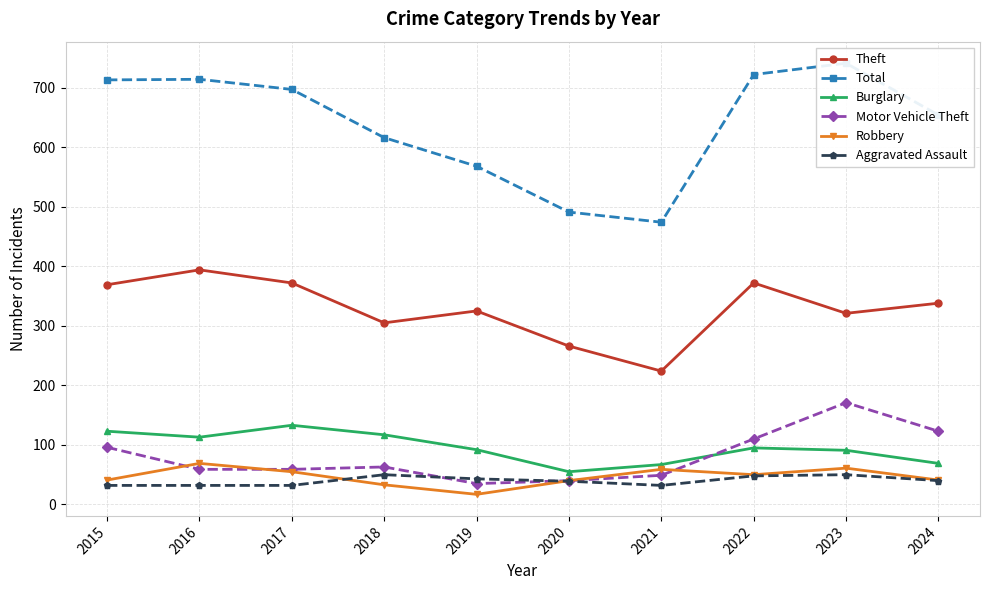

Reading left to right, transcribe all the data shown in this chart.

Theft: 369	394	372	305	325	266	224	372	321	338
Total: 713	714	697	616	568	491	474	722	741	654
Burglary: 123	113	133	117	92	55	67	95	91	69
Motor Vehicle Theft: 96	59	59	63	35	40	49	110	171	123
Robbery: 41	69	55	33	17	40	59	50	61	41
Aggravated Assault: 32	32	32	50	43	39	32	48	50	40